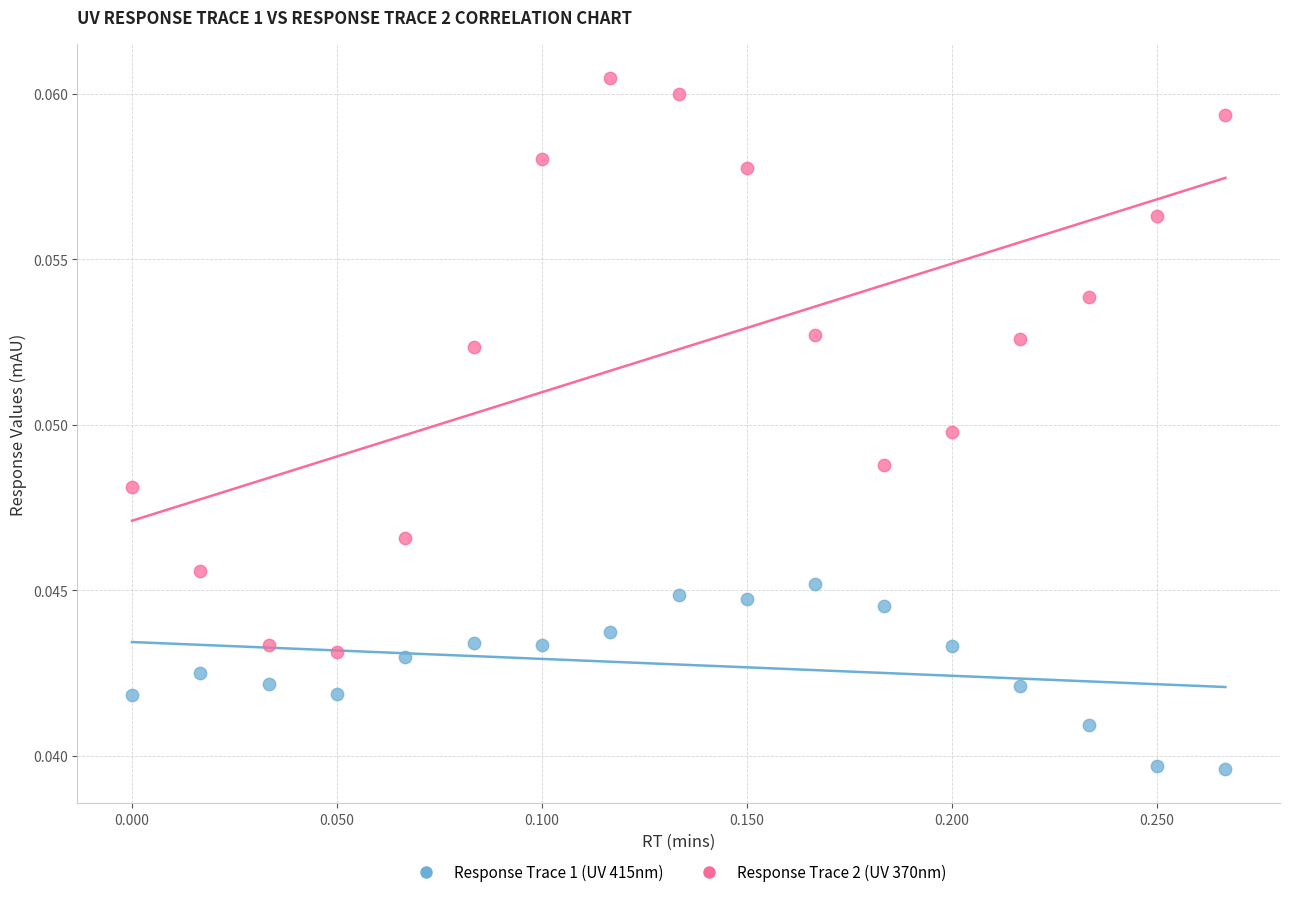

Across all data points, what is the range of X values (max minus min)?

0.3